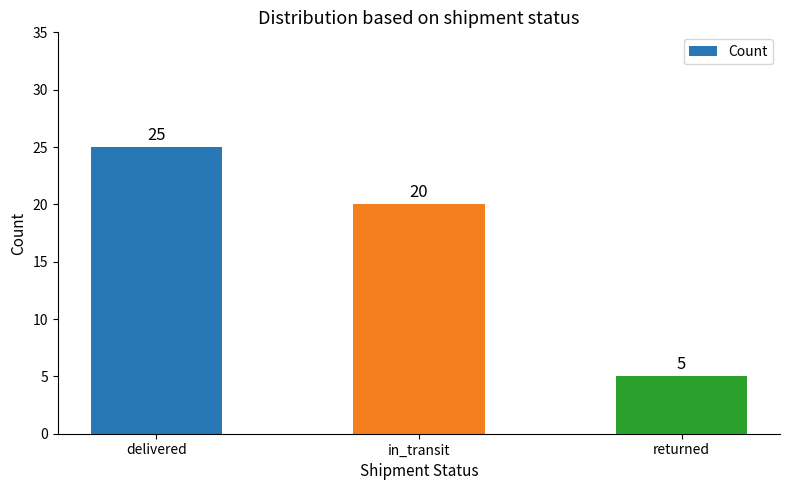

Rank the categories by value from highest to lowest.

delivered, in_transit, returned